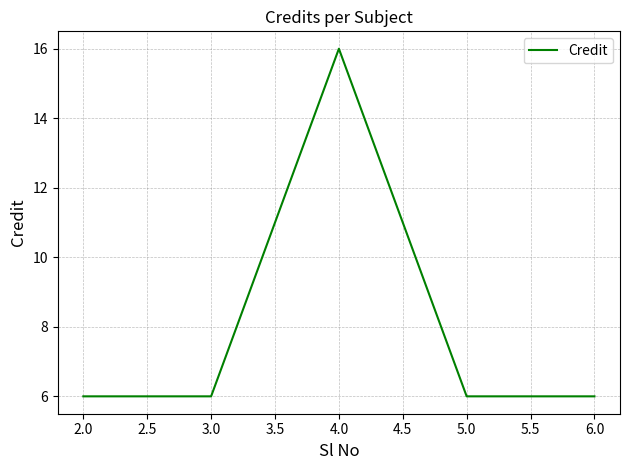

Which label corresponds to the largest value in the chart?

4.0